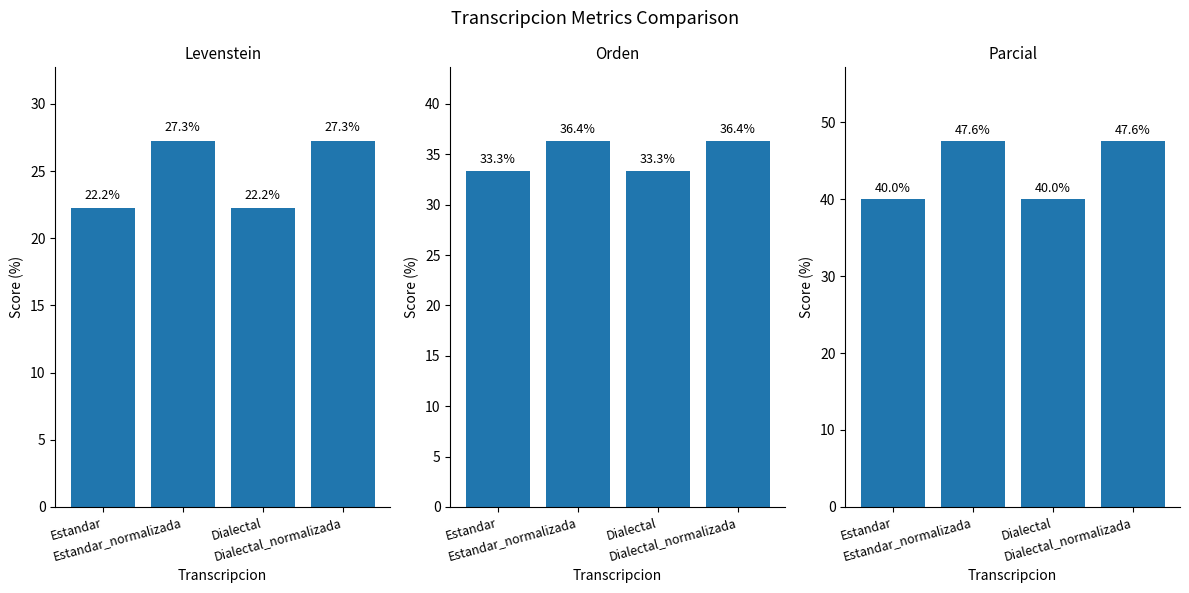

What are all the series names shown in the legend?

Levenstein, Orden, Parcial